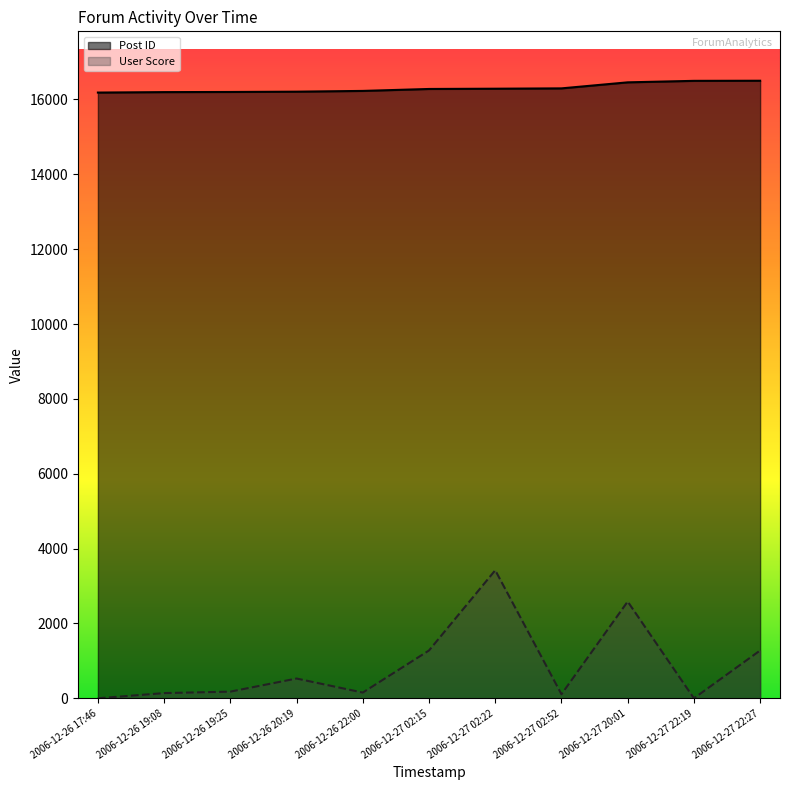

Which series changed the most between 2006-12-26 19:08 and 2006-12-27 02:22?

User Score